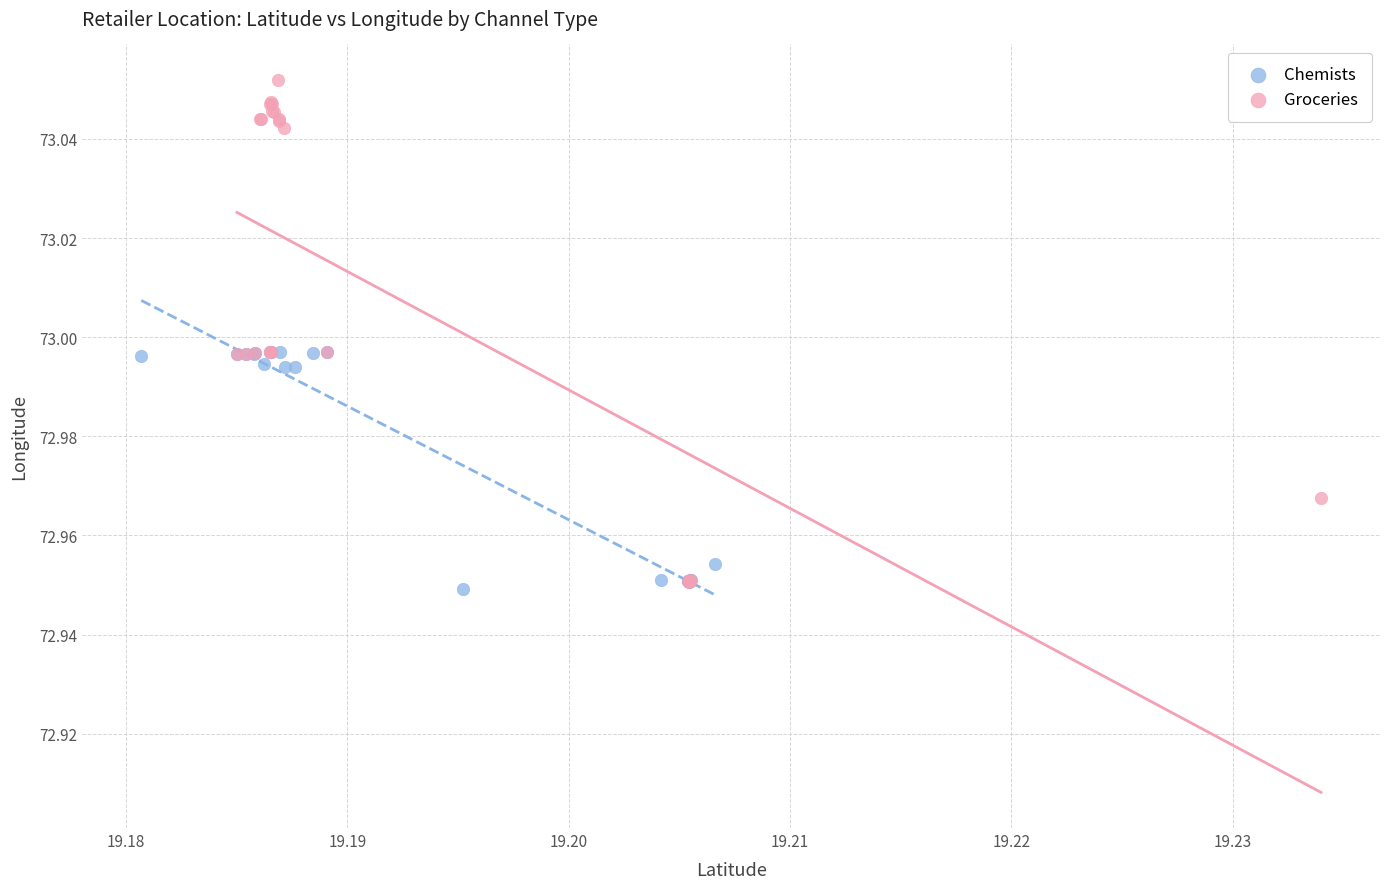

Which series has the largest Y range (max minus min)?

Groceries